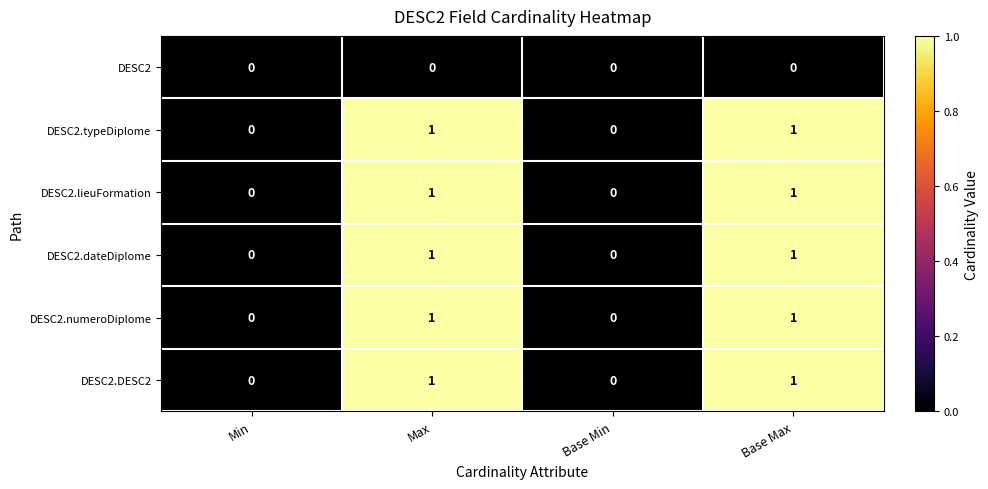

Is it true that DESC2.DESC2 equals 0 at Min?

True